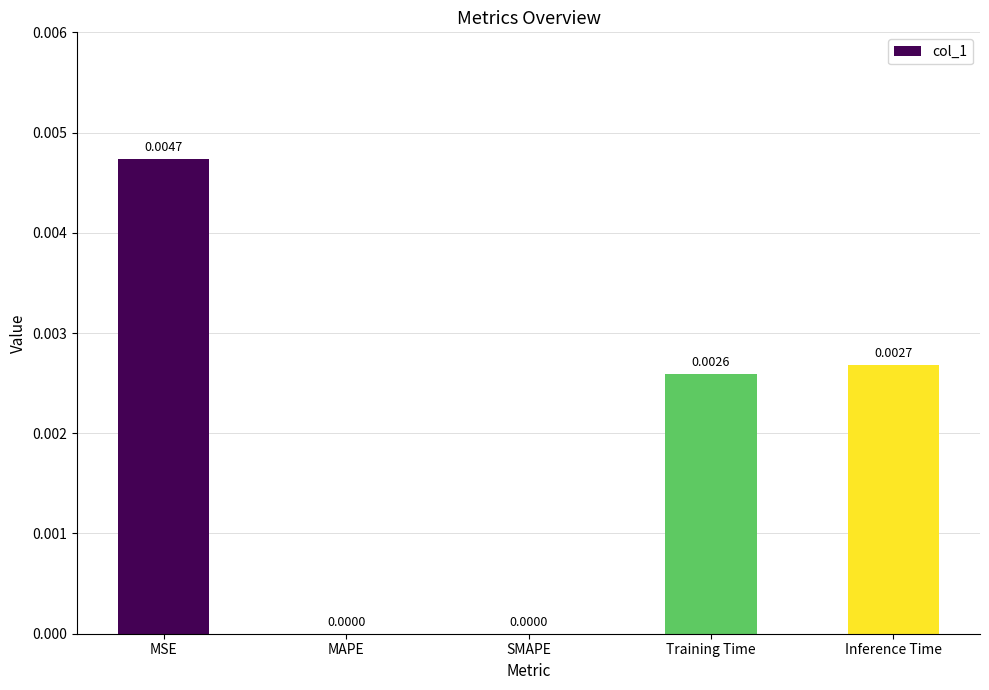

Which has a higher value, SMAPE or MSE?

MSE